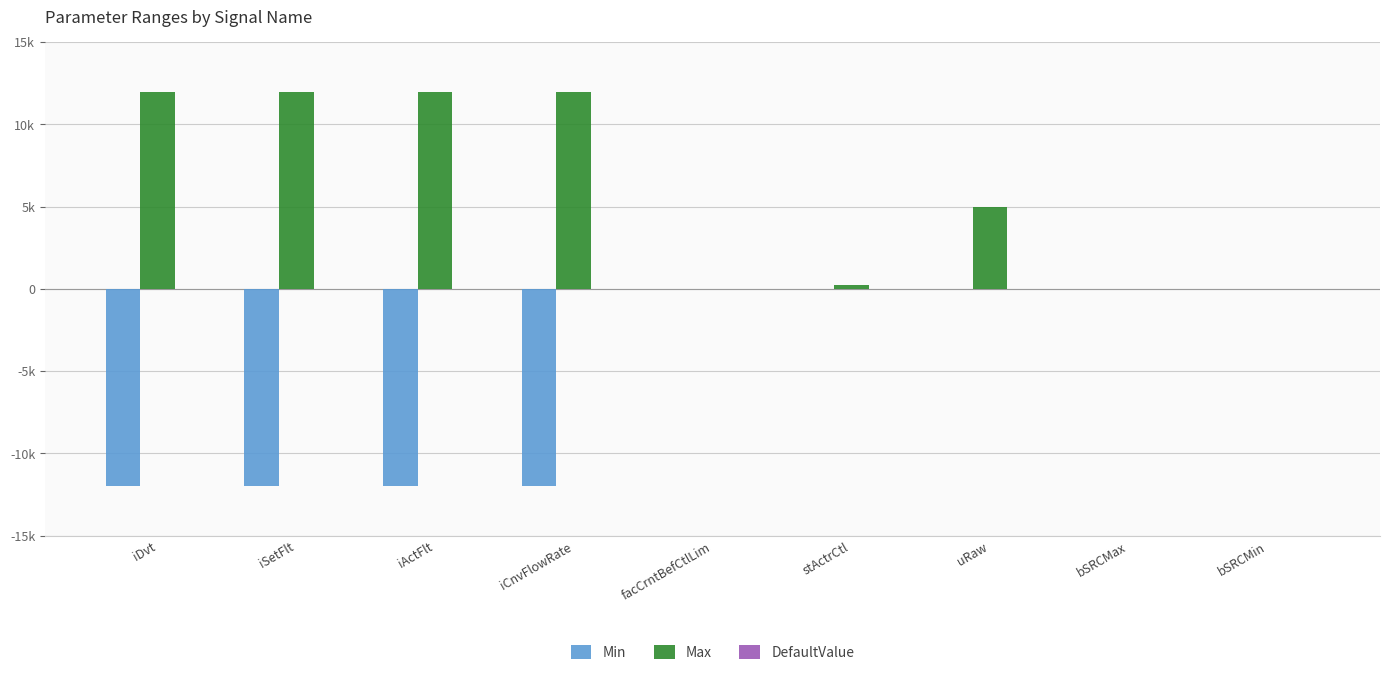

Does the chart contain stacked bars?

No